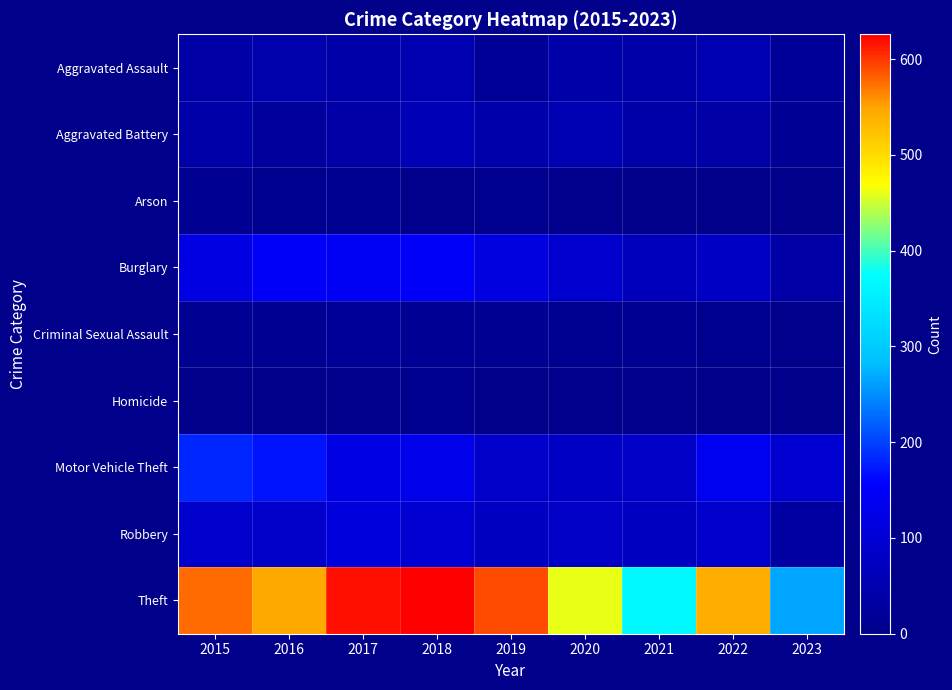

At 2020, list the series in order from largest to smallest.

Theft, Burglary, Robbery, Motor Vehicle Theft, Aggravated Battery, Aggravated Assault, Criminal Sexual Assault, Arson, Homicide